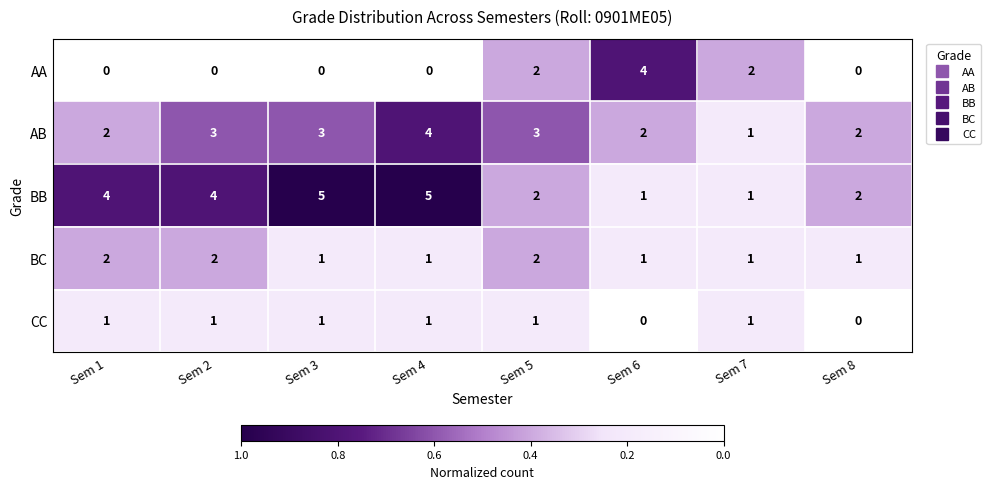

Count the BB values in the range 2 to 5.

6